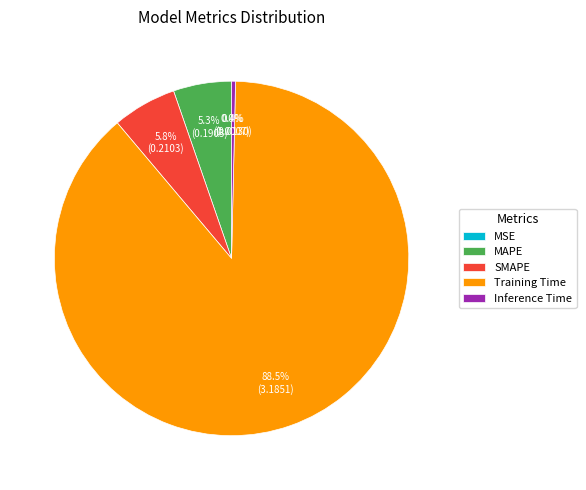

Which has a higher value, SMAPE or Inference Time?

SMAPE